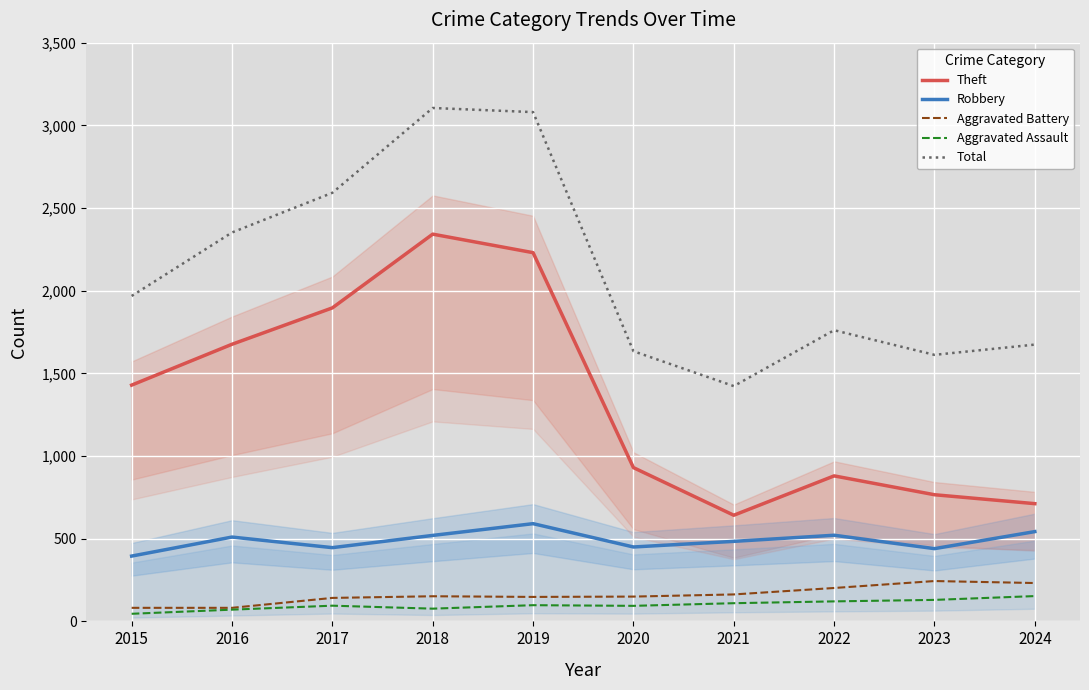

Reading left to right, what are all the values shown in this chart?

Theft: 2015=1429	2016=1676	2017=1896	2018=2342	2019=2230	2020=930	2021=642	2022=880	2023=766	2024=712
Robbery: 2015=395	2016=510	2017=446	2018=520	2019=591	2020=450	2021=484	2022=521	2023=440	2024=543
Aggravated Battery: 2015=82	2016=82	2017=142	2018=152	2019=148	2020=150	2021=163	2022=202	2023=244	2024=232
Aggravated Assault: 2015=46	2016=71	2017=95	2018=77	2019=98	2020=94	2021=110	2022=121	2023=130	2024=153
Total: 2015=1968	2016=2352	2017=2592	2018=3105	2019=3080	2020=1634	2021=1423	2022=1761	2023=1612	2024=1674